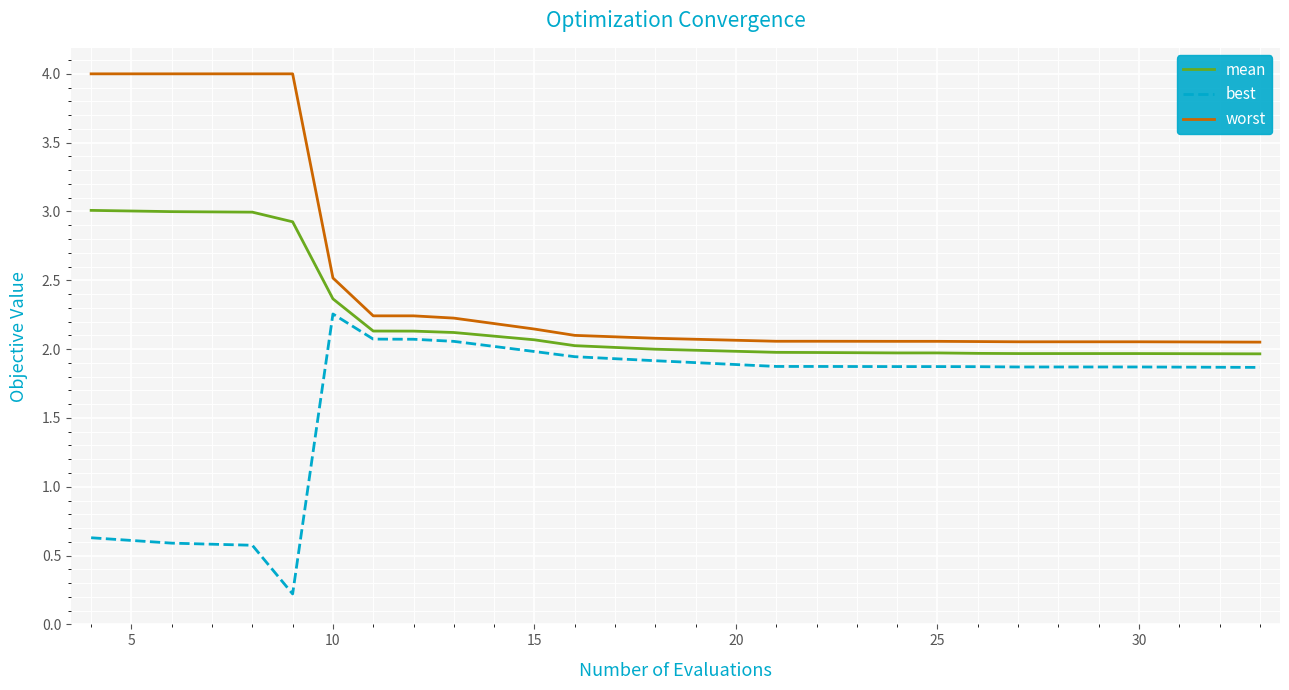

True or false: mean and best cross at least once.

False